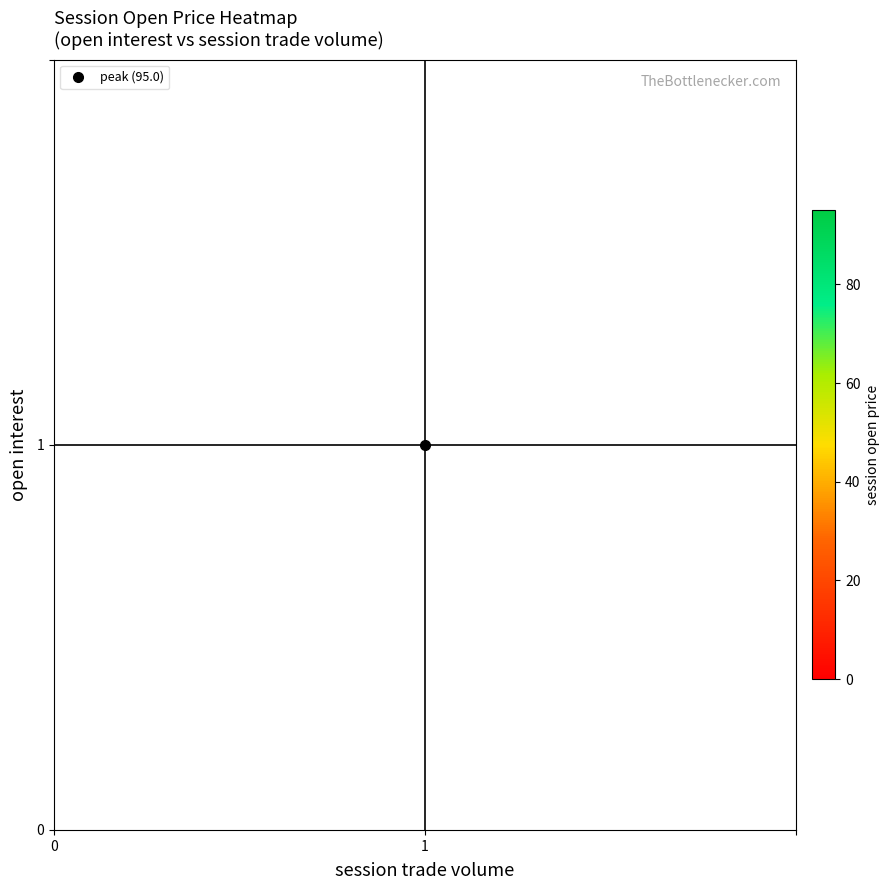

Reading left to right, transcribe all the data shown in this chart.

0: 0=0	1=0	2=0	3=0	4=0	5=0	6=0	7=0	8=0	9=95	10=0	11=0	12=0	13=0	14=0	15=0	16=0	17=0	18=0	19=0
1: 0=0	1=0	2=0	3=0	4=0	5=0	6=0	7=0	8=0	9=0	10=0	11=0	12=0	13=0	14=0	15=0	16=0	17=0	18=0	19=0
2: 0=0	1=0	2=0	3=0	4=0	5=0	6=0	7=0	8=0	9=0	10=0	11=0	12=0	13=0	14=0	15=0	16=0	17=0	18=0	19=0
3: 0=0	1=0	2=0	3=0	4=0	5=0	6=0	7=0	8=0	9=0	10=0	11=0	12=0	13=0	14=0	15=0	16=0	17=0	18=0	19=0
4: 0=0	1=0	2=0	3=0	4=0	5=0	6=0	7=0	8=0	9=0	10=0	11=0	12=0	13=0	14=0	15=0	16=0	17=0	18=0	19=0
5: 0=0	1=0	2=0	3=0	4=0	5=0	6=0	7=0	8=0	9=0	10=0	11=0	12=0	13=0	14=0	15=0	16=0	17=0	18=0	19=0
6: 0=0	1=0	2=0	3=0	4=0	5=0	6=0	7=0	8=0	9=0	10=0	11=0	12=0	13=0	14=0	15=0	16=0	17=0	18=0	19=0
7: 0=0	1=0	2=0	3=0	4=0	5=0	6=0	7=0	8=0	9=0	10=0	11=0	12=0	13=0	14=0	15=0	16=0	17=0	18=0	19=0
8: 0=0	1=0	2=0	3=0	4=0	5=0	6=0	7=0	8=0	9=0	10=0	11=0	12=0	13=0	14=0	15=0	16=0	17=0	18=0	19=0
9: 0=0	1=0	2=0	3=0	4=0	5=0	6=0	7=0	8=0	9=0	10=0	11=0	12=0	13=0	14=0	15=0	16=0	17=0	18=0	19=0
10: 0=0	1=0	2=0	3=0	4=0	5=0	6=0	7=0	8=0	9=0	10=0	11=0	12=0	13=0	14=0	15=0	16=0	17=0	18=0	19=0
11: 0=0	1=0	2=0	3=0	4=0	5=0	6=0	7=0	8=0	9=0	10=0	11=0	12=0	13=0	14=0	15=0	16=0	17=0	18=0	19=0
12: 0=0	1=0	2=0	3=0	4=0	5=0	6=0	7=0	8=0	9=0	10=0	11=0	12=0	13=0	14=0	15=0	16=0	17=0	18=0	19=0
13: 0=0	1=0	2=0	3=0	4=0	5=0	6=0	7=0	8=0	9=0	10=0	11=0	12=0	13=0	14=0	15=0	16=0	17=0	18=0	19=0
14: 0=0	1=0	2=0	3=0	4=0	5=0	6=0	7=0	8=0	9=0	10=0	11=0	12=0	13=0	14=0	15=0	16=0	17=0	18=0	19=0
15: 0=0	1=0	2=0	3=0	4=0	5=0	6=0	7=0	8=0	9=0	10=0	11=0	12=0	13=0	14=0	15=0	16=0	17=0	18=0	19=0